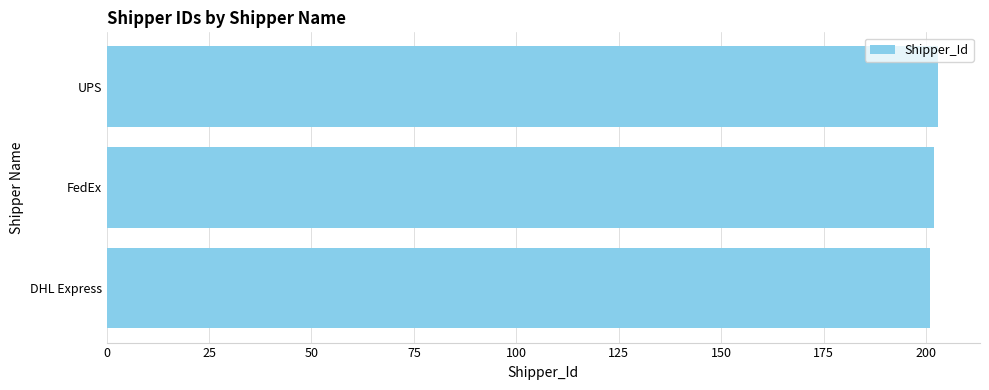

True or false: the data shows 304 at DHL Express.

False